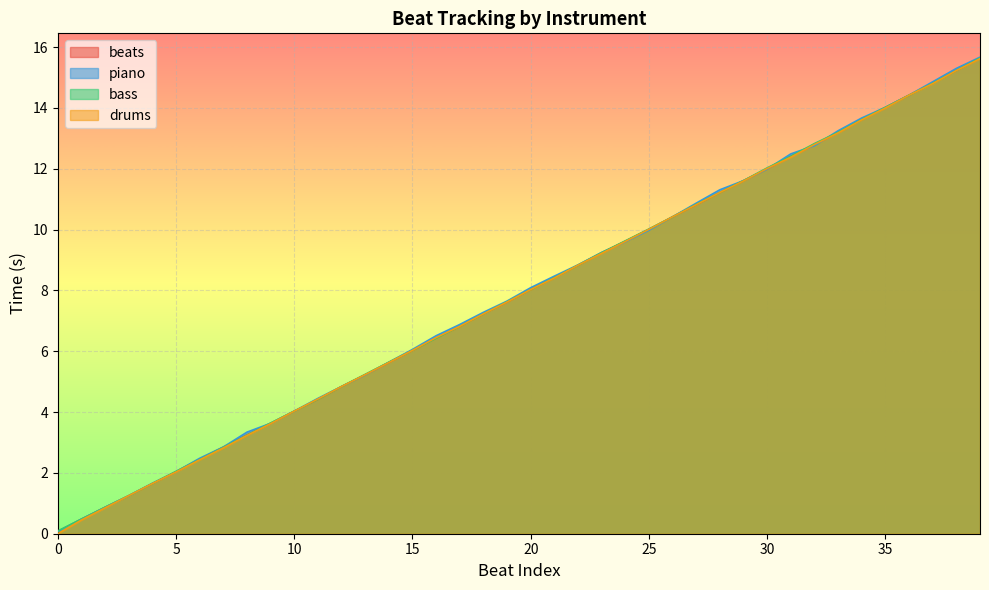

How many values in drums are above zero?

39